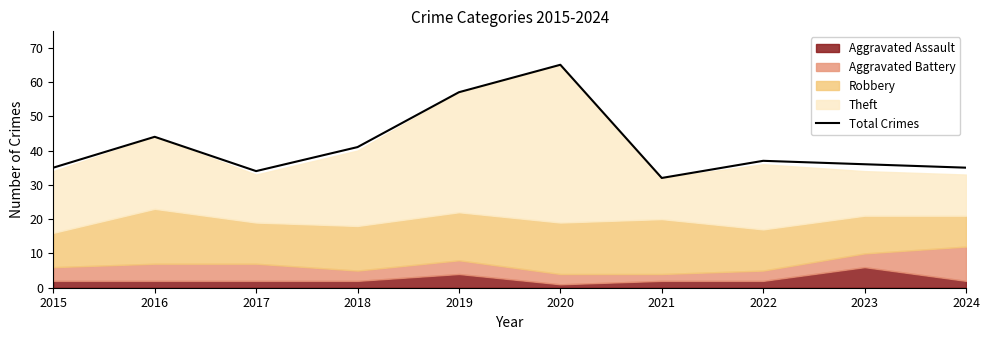

Where is the data nearest to the value 48?

2016